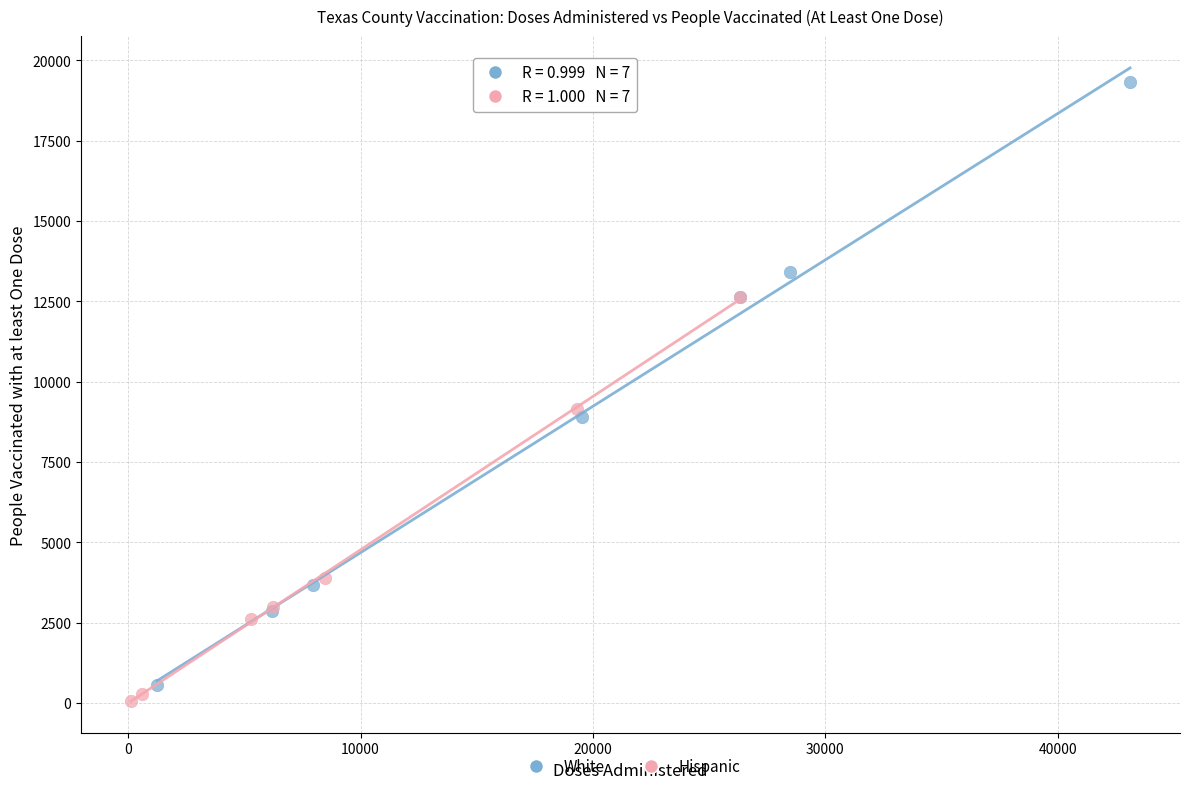

What are all the series names shown in the legend?

White, Hispanic